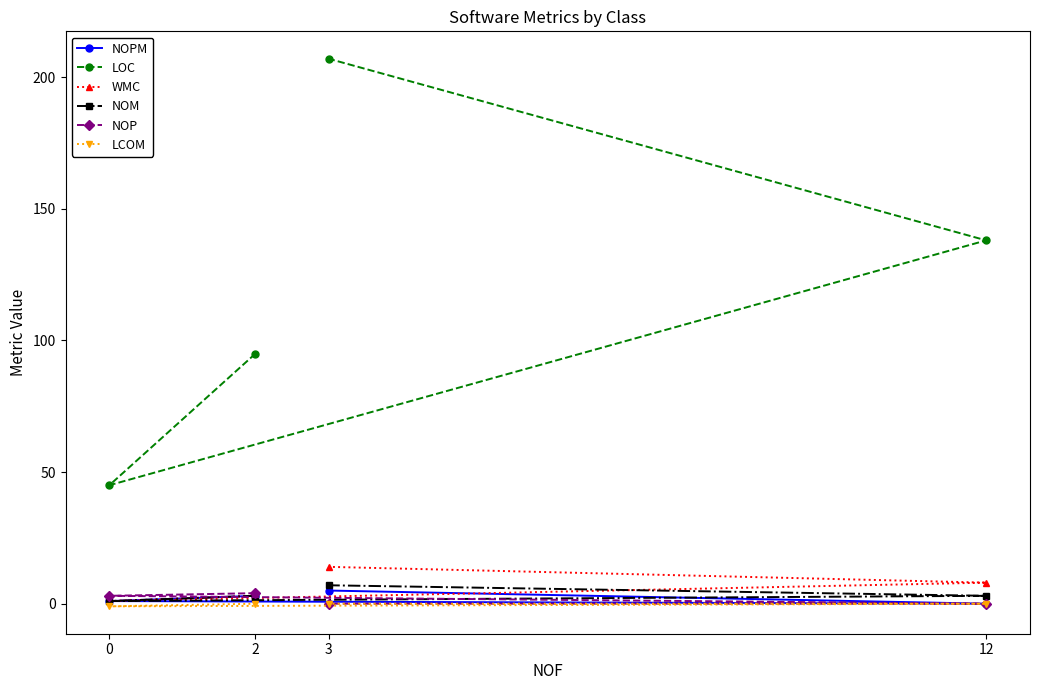

What is the difference between the NOPM values at 0 and 12?

1